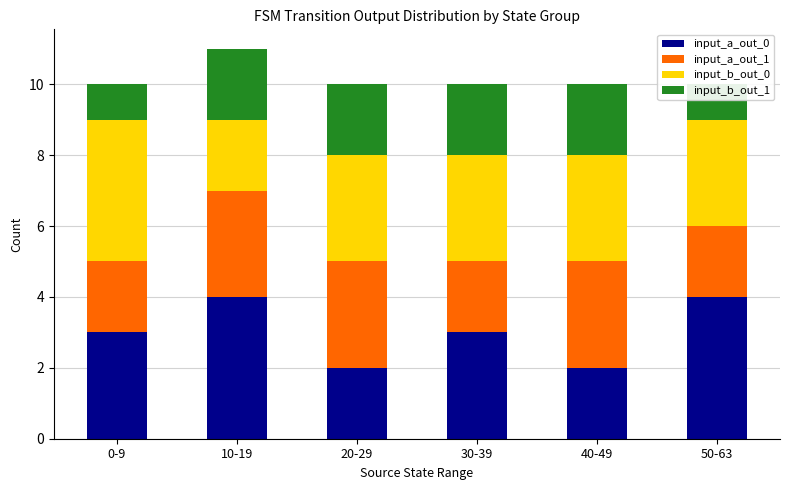

What is the label of the 3rd bar from the left?

20-29